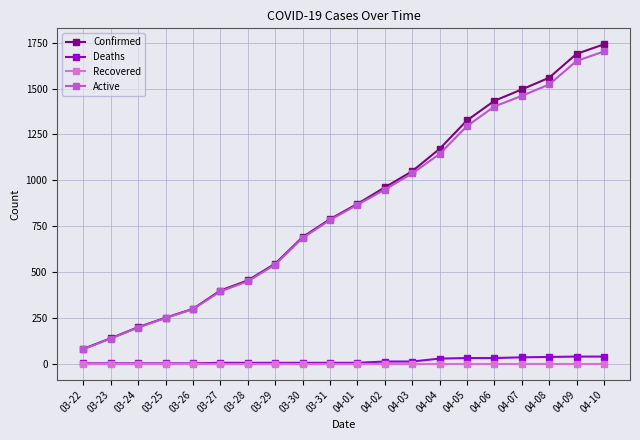

At which category is the sum across all series the highest?

04-10